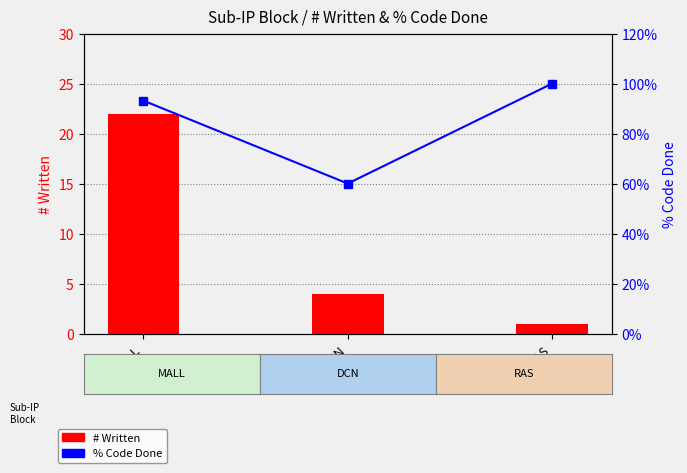

What is the label of the 1st bar from the right?

RAS